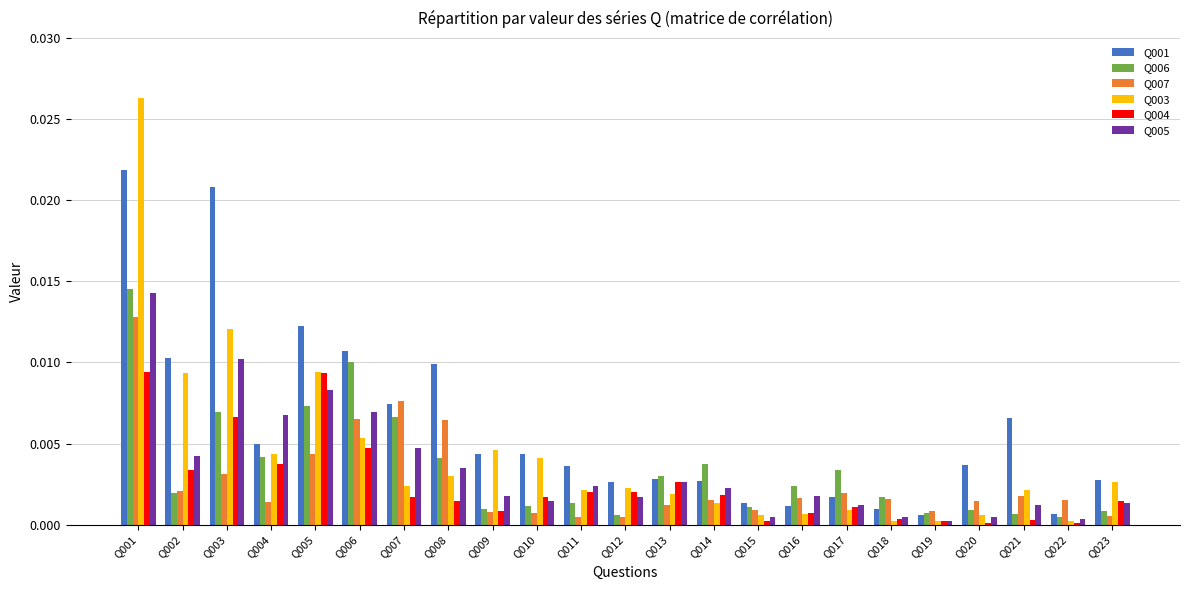

Which series has the largest range (max minus min)?

Q003